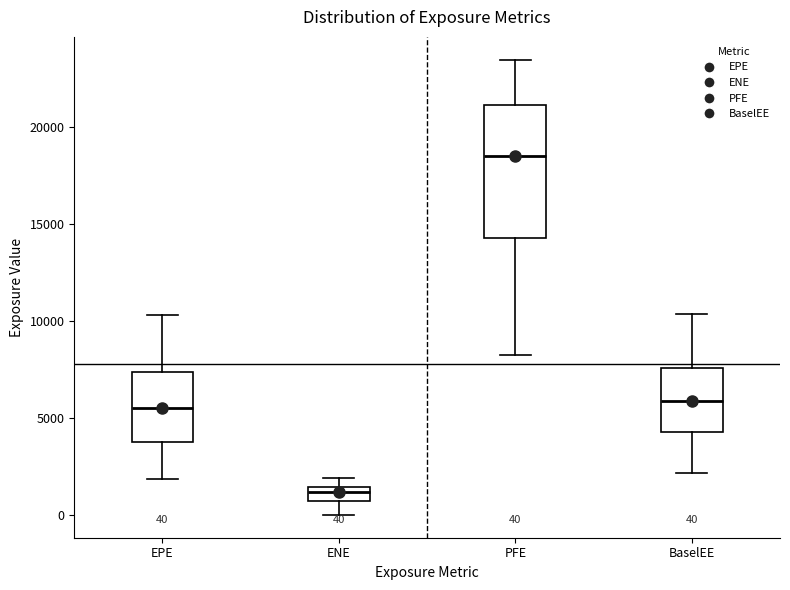

Which box's median line is the lowest?

ENE